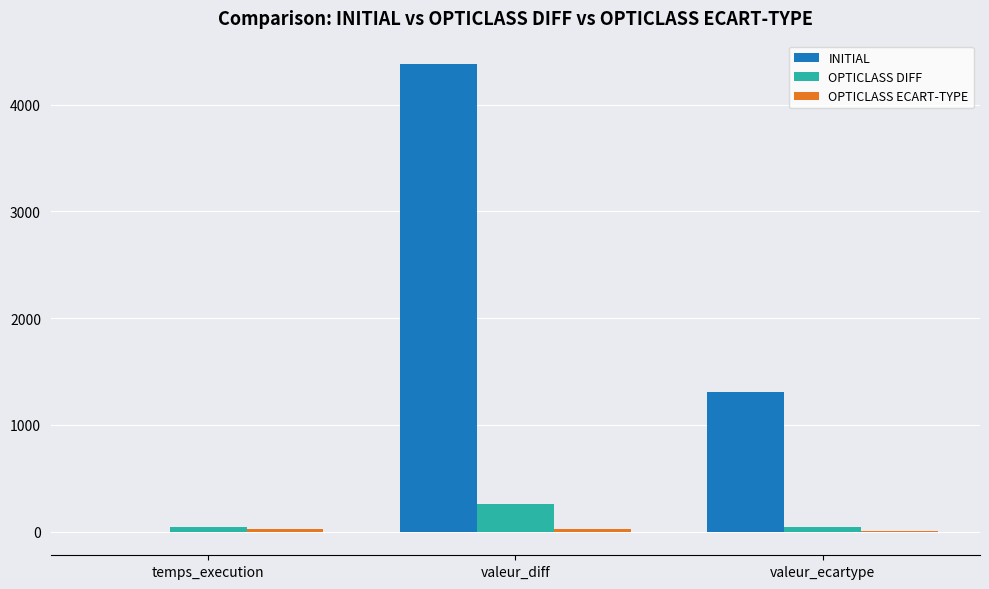

Between valeur_diff and valeur_ecartype, which series saw the biggest shift?

INITIAL